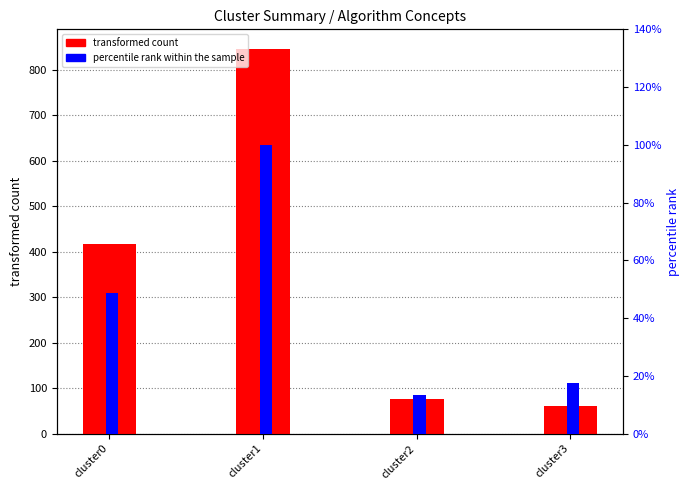

What is the total value across all series at cluster3?

60.7